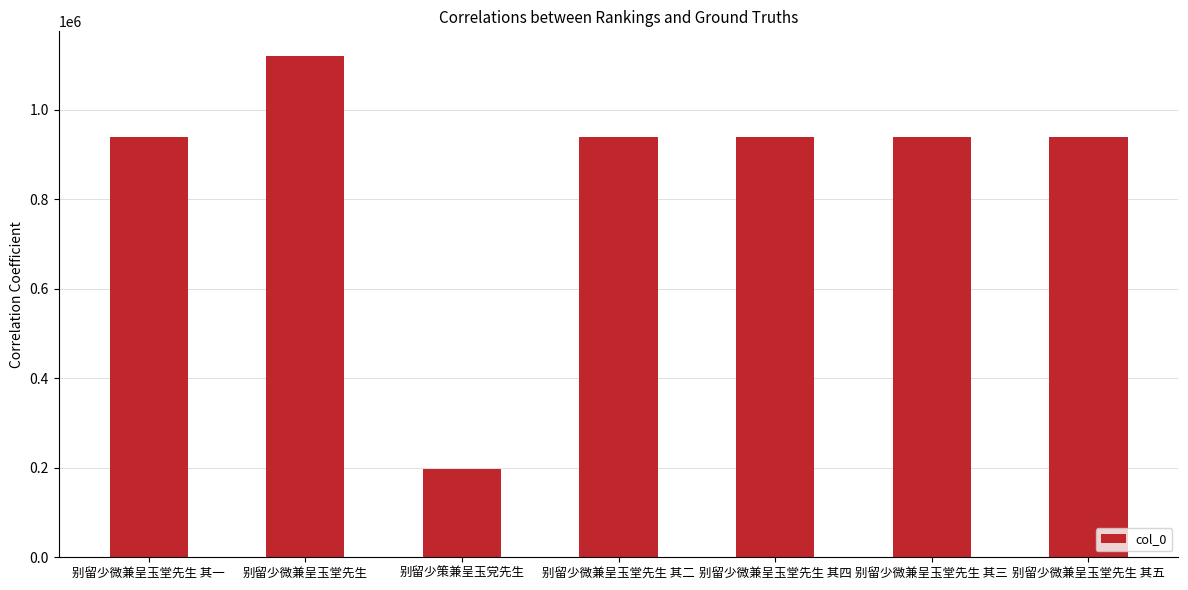

What value does the data have at 别留少微兼呈玉堂先生 其三, to the nearest 10?

938730